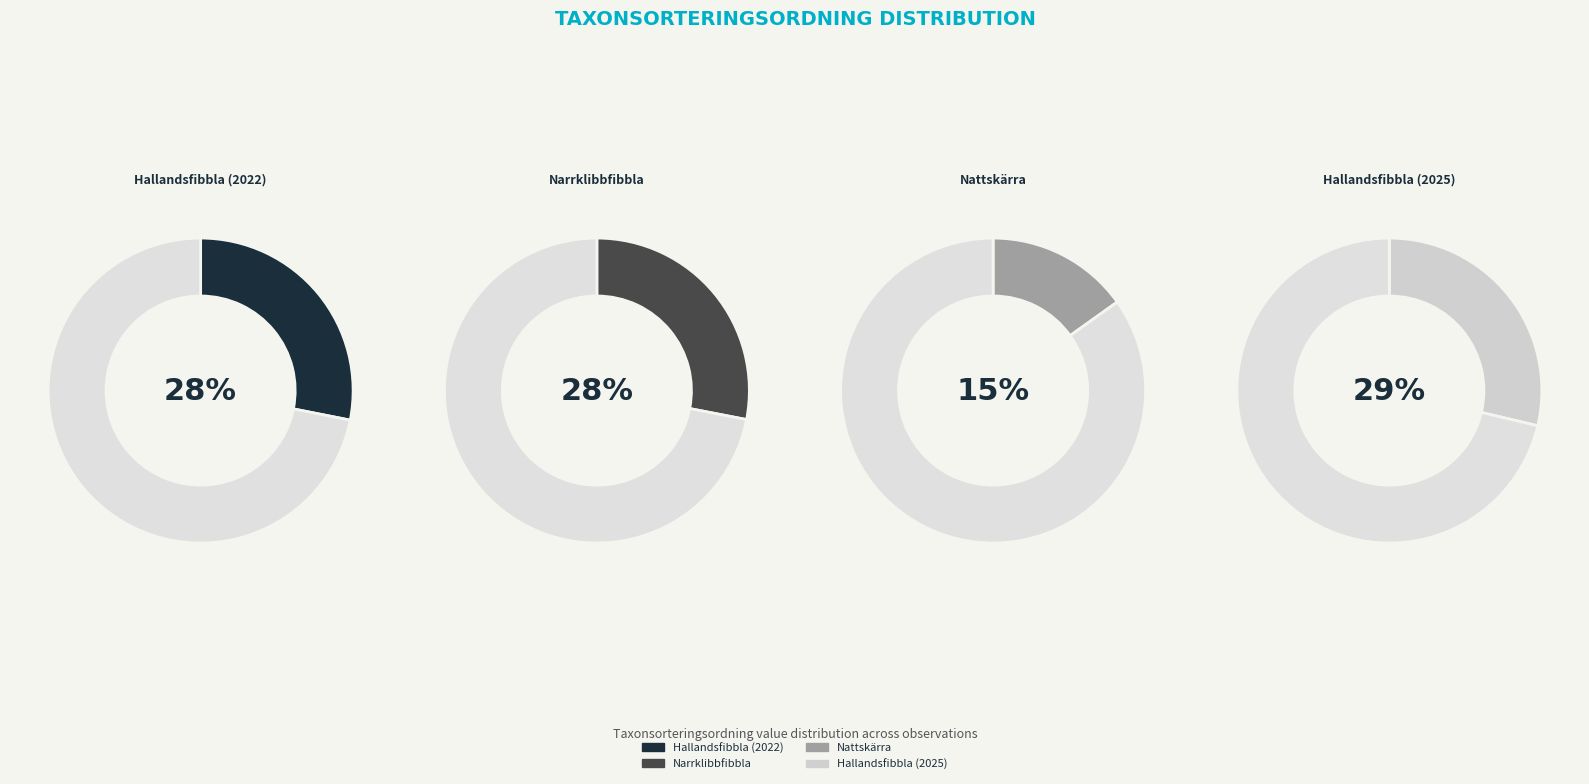

Count the number of slices in the pie.

4